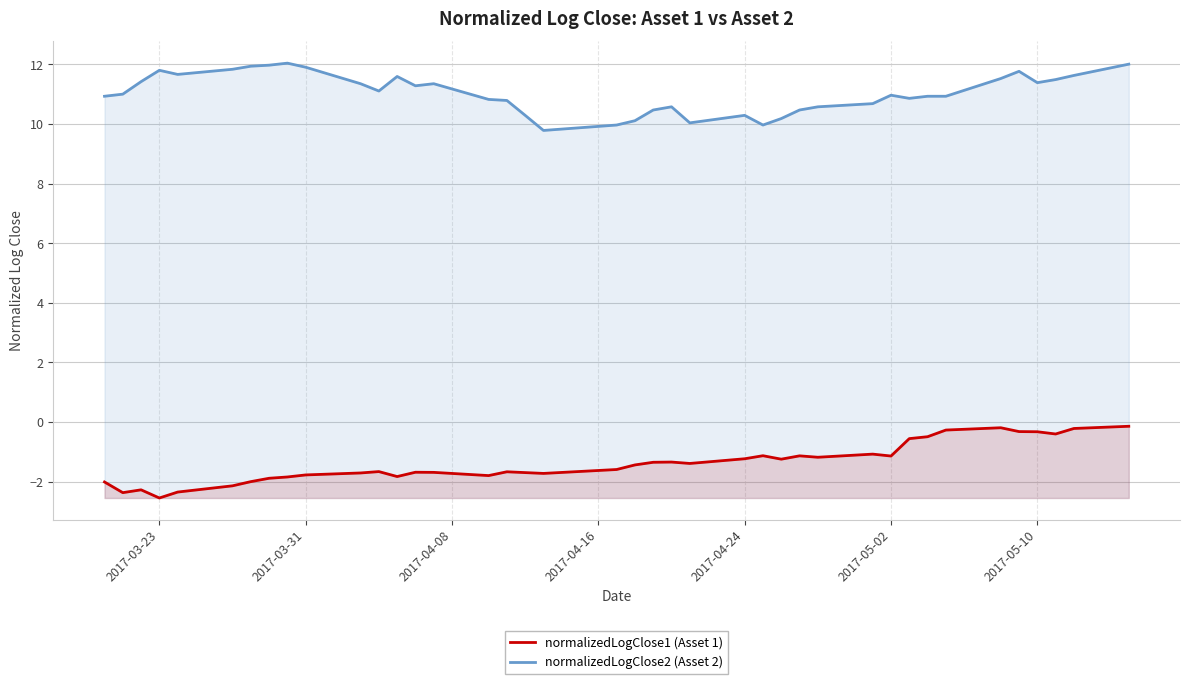

How many lines are shown in the chart?

2